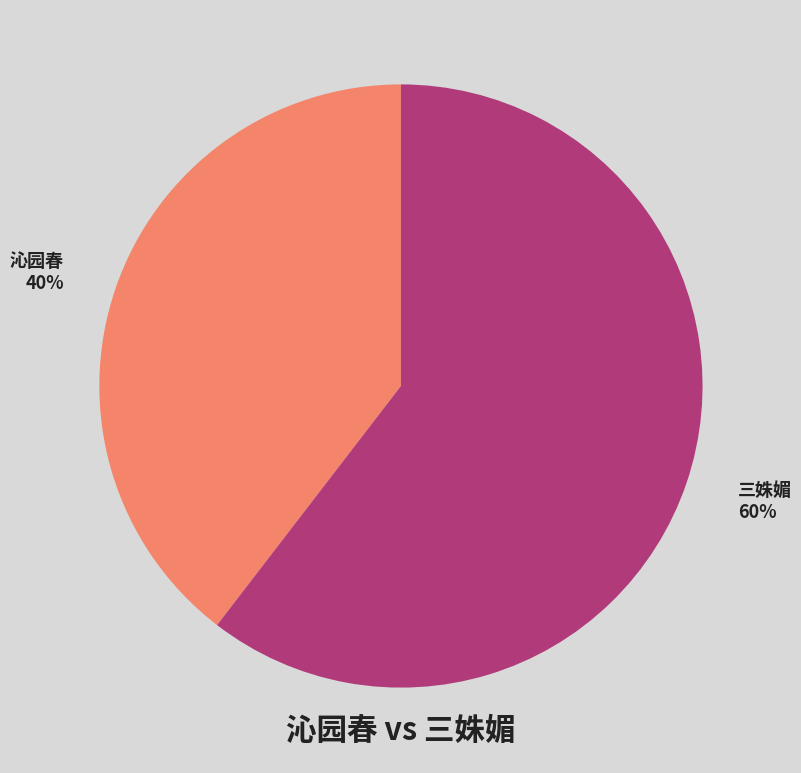

To the nearest percent, what is the combined percentage of 三姝媚 and 沁园春?

100%